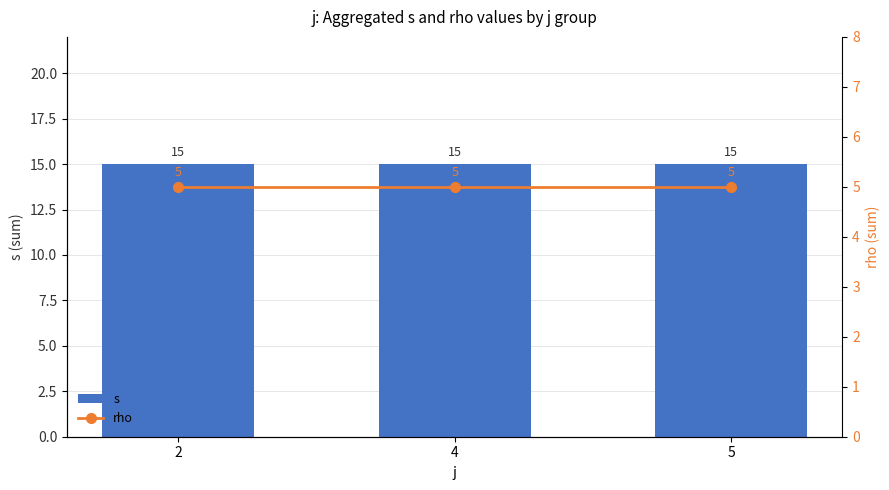

At 5, list the series in order from smallest to largest.

rho, s